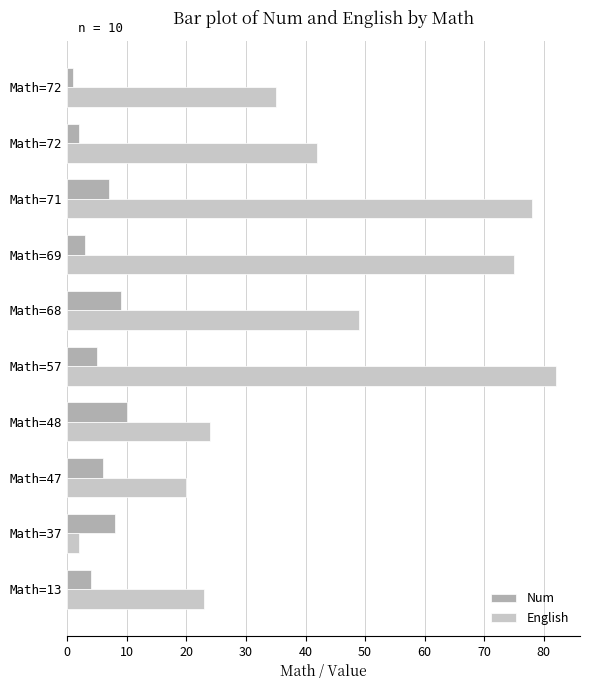

How many data points does each series have?

10